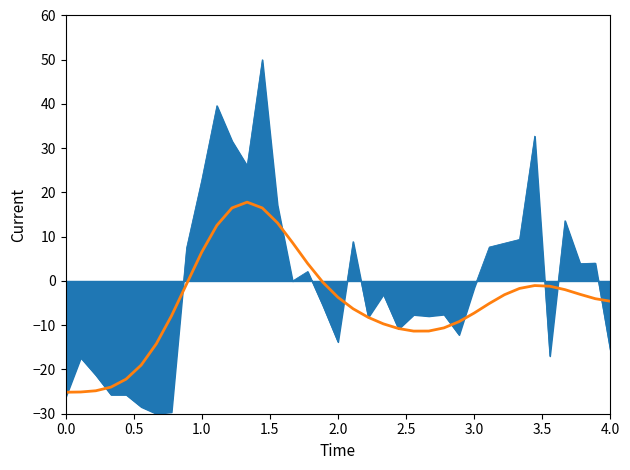

What is the smallest value displayed?

-30.0